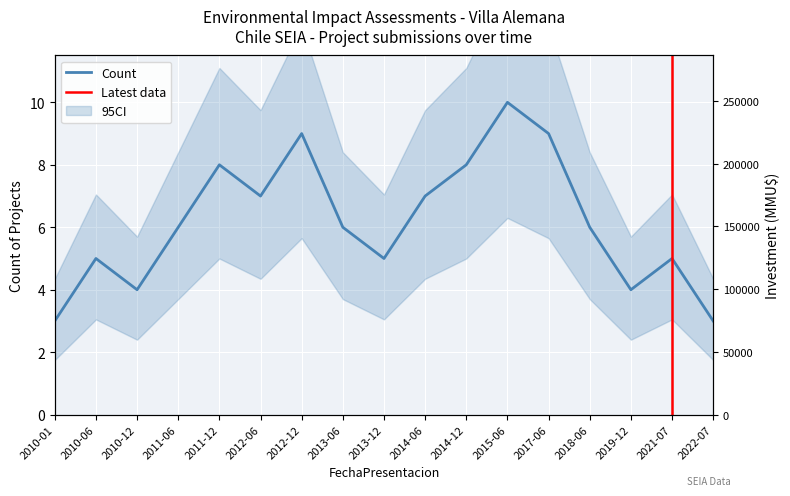

Which label corresponds to the largest value in the chart?

2010-06